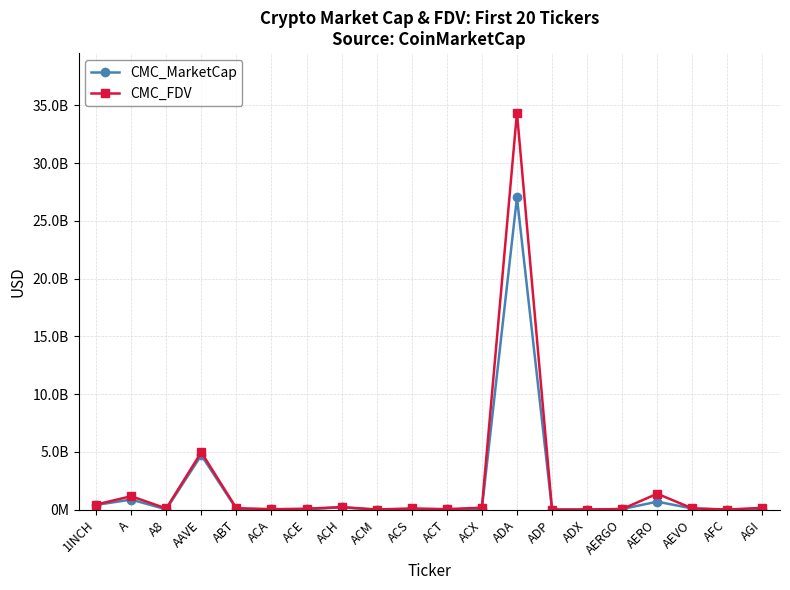

What position from the right is A8?

18